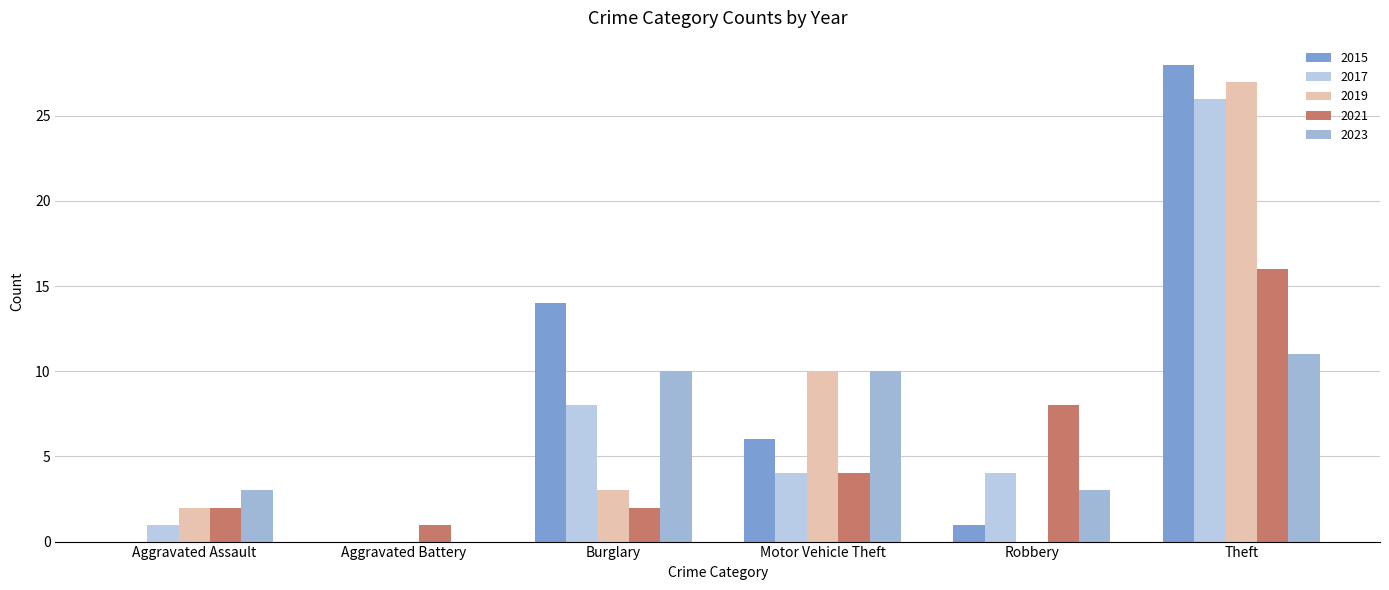

Which series has the largest range (max minus min)?

2015